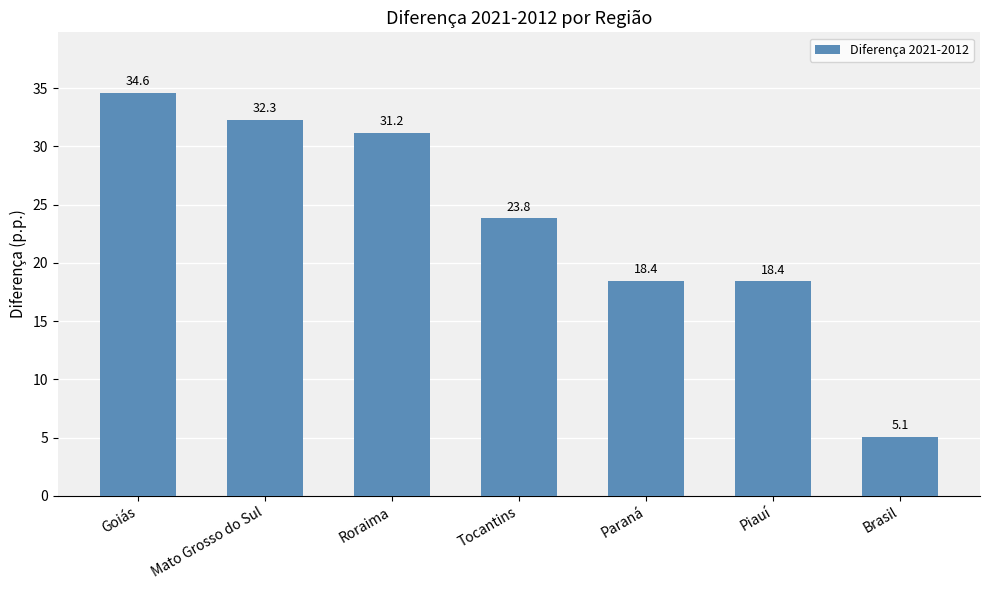

What is the difference between the values at Mato Grosso do Sul and Roraima?

1.1